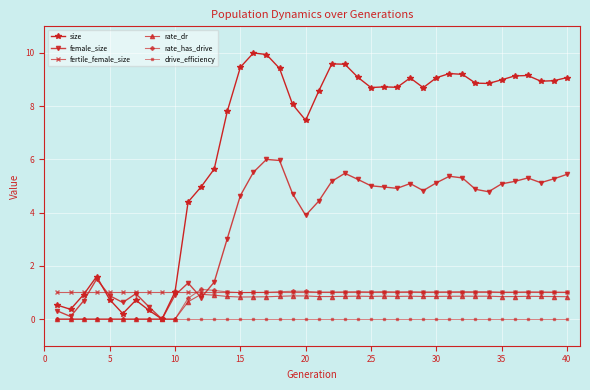

What is the greatest value displayed?

10.0